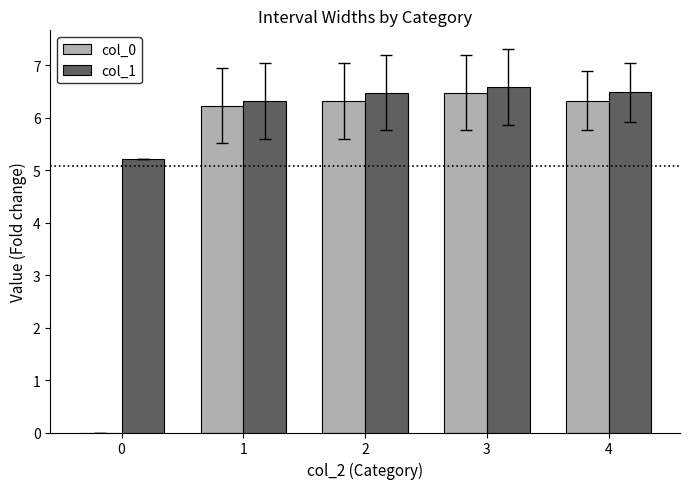

At which category does the chart reach its peak across all series?

3